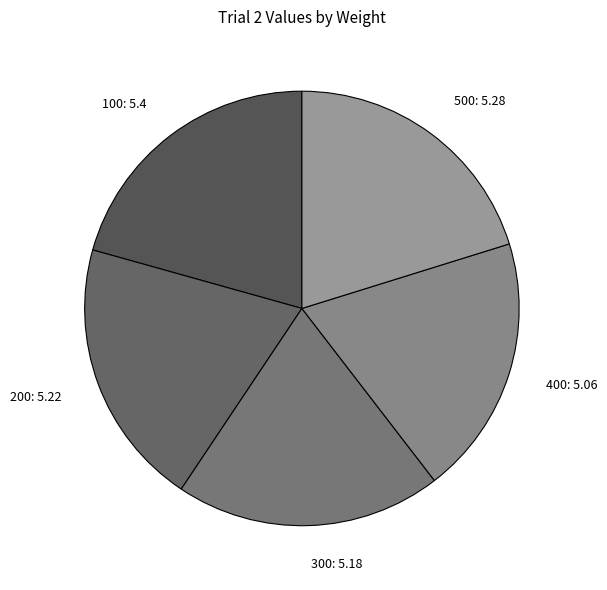

What is the ratio of the value at 500 to the value at 200?

1.0